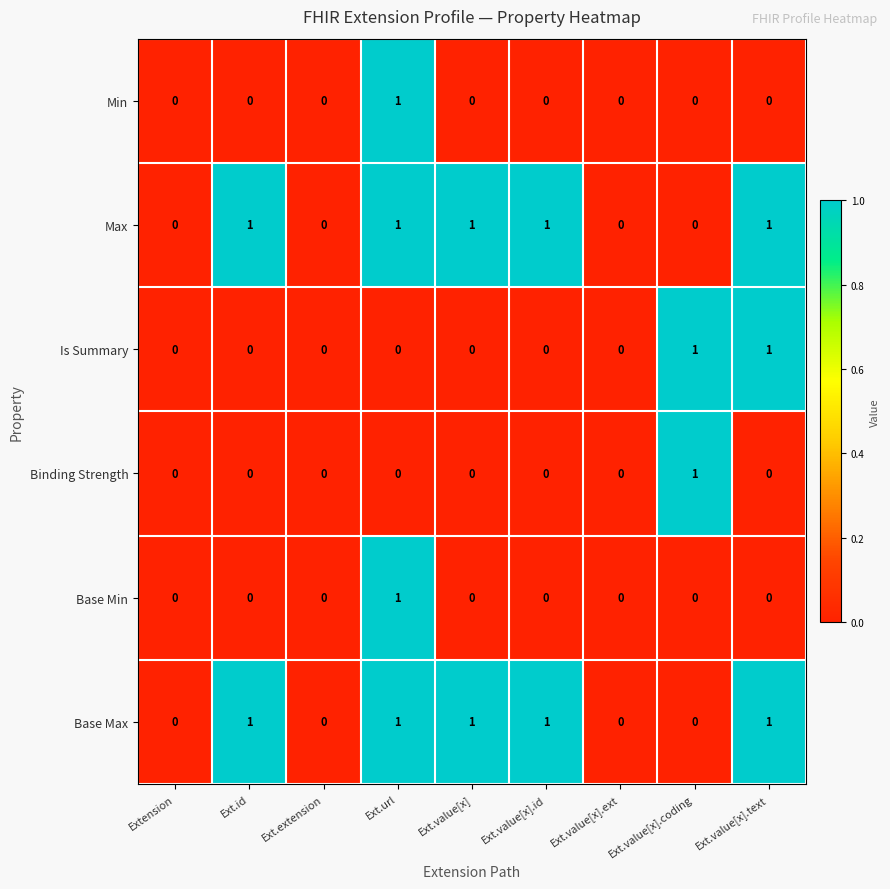

What is the sum of all Max values?

5